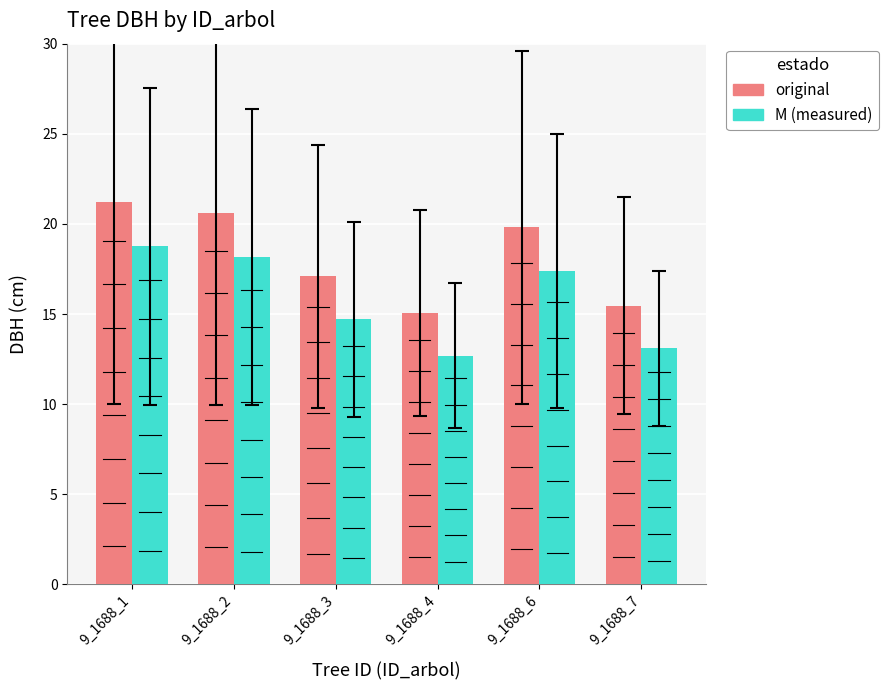

What is the greatest value displayed?

21.2